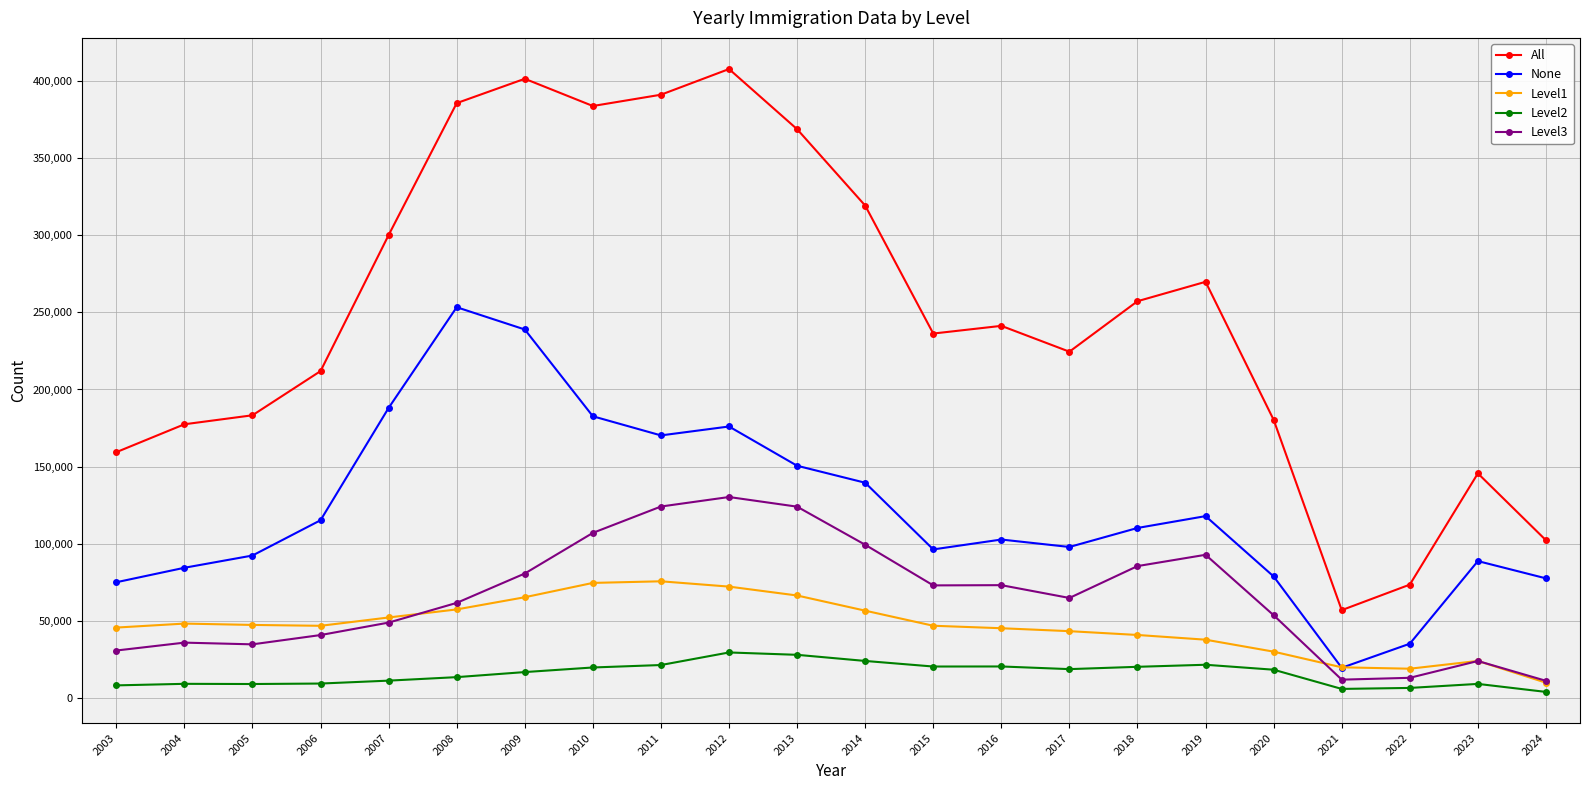

At which category does All reach its first local valley?

2010